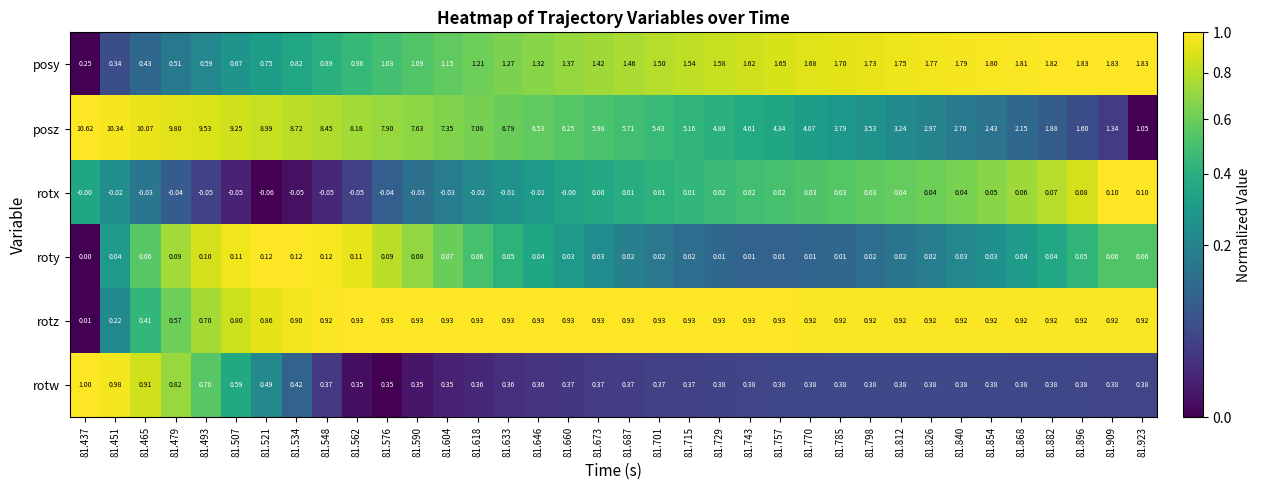

Which series changed the most between 81.770 and 81.812?

posz